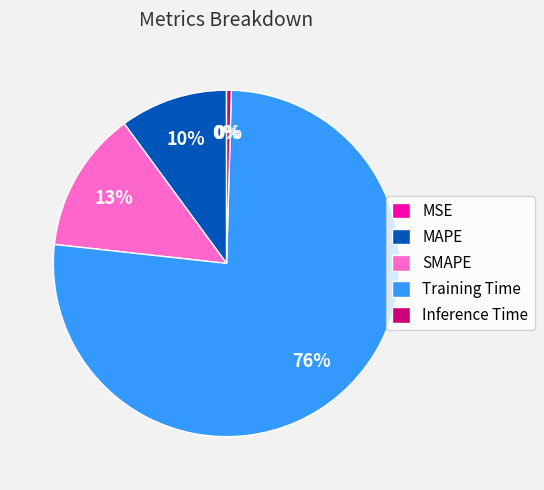

To the nearest percent, what is the average slice percentage?

20%